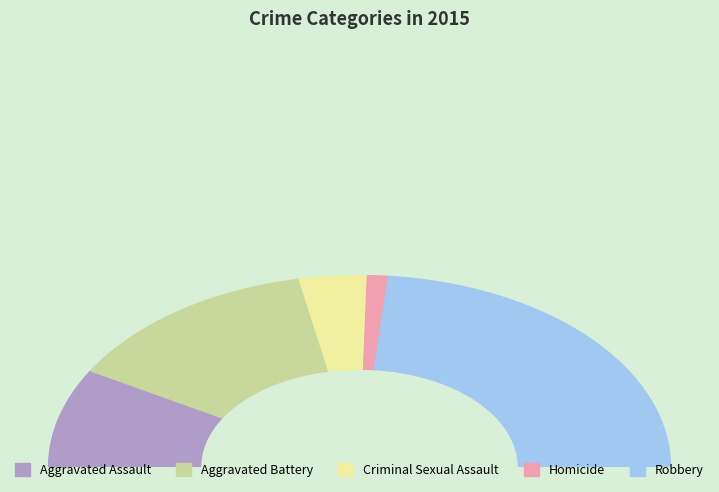

Rank the categories by value from highest to lowest.

Robbery, Aggravated Battery, Aggravated Assault, Criminal Sexual Assault, Homicide